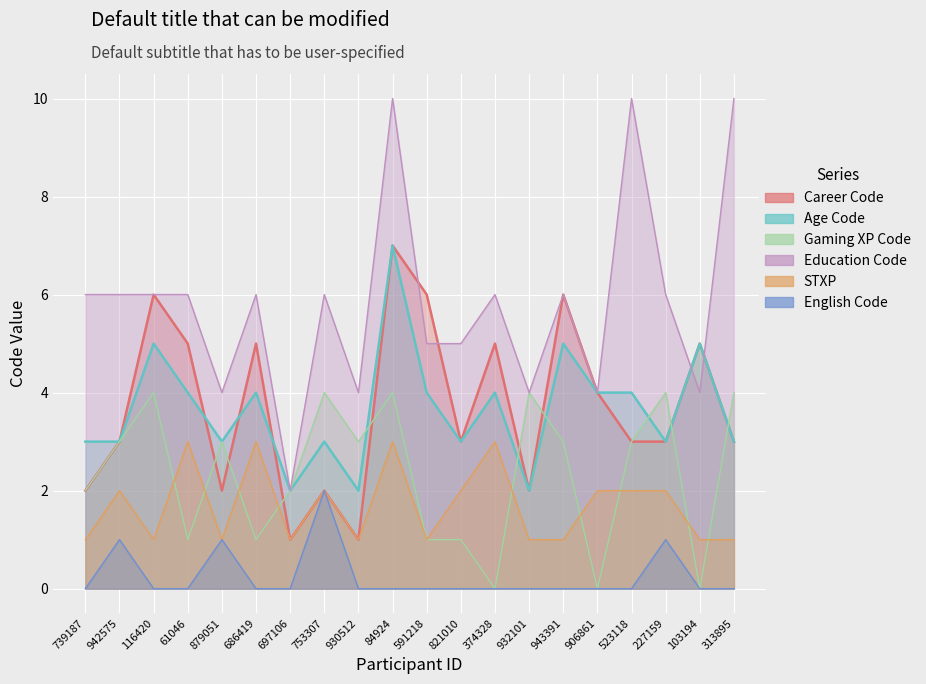

What is the sum of all STXP values?

34